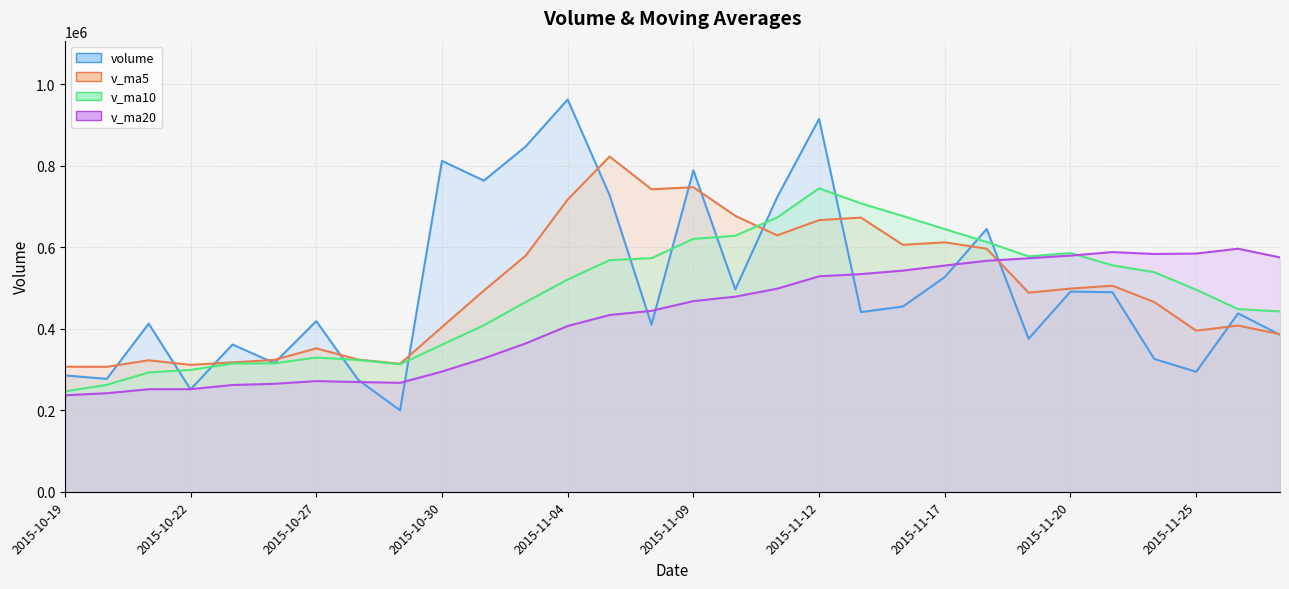

How many interior local valleys does the v_ma10 series have?

2